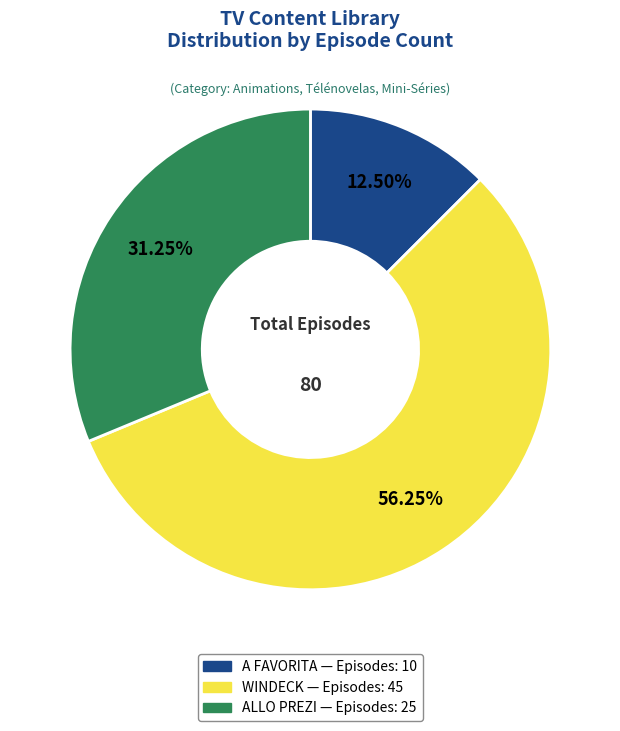

Do WINDECK and ALLO PREZI together represent more than half of the pie?

Yes